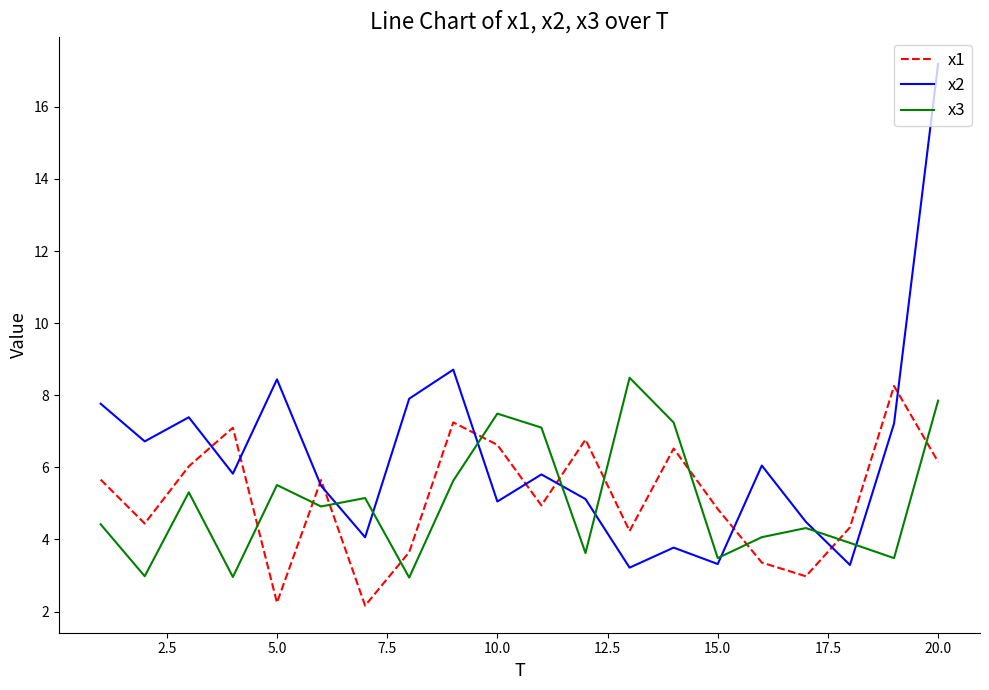

What is the lowest value of the x2 series?

3.2